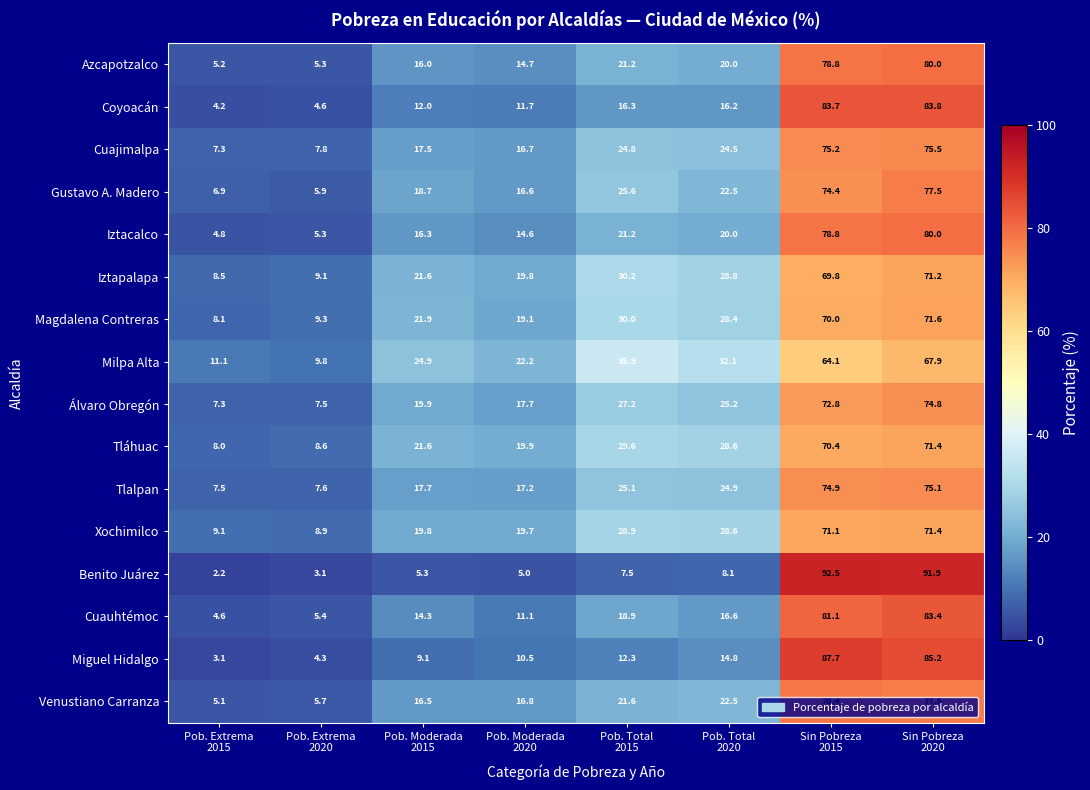

Which series has the largest range (max minus min)?

Benito Juárez